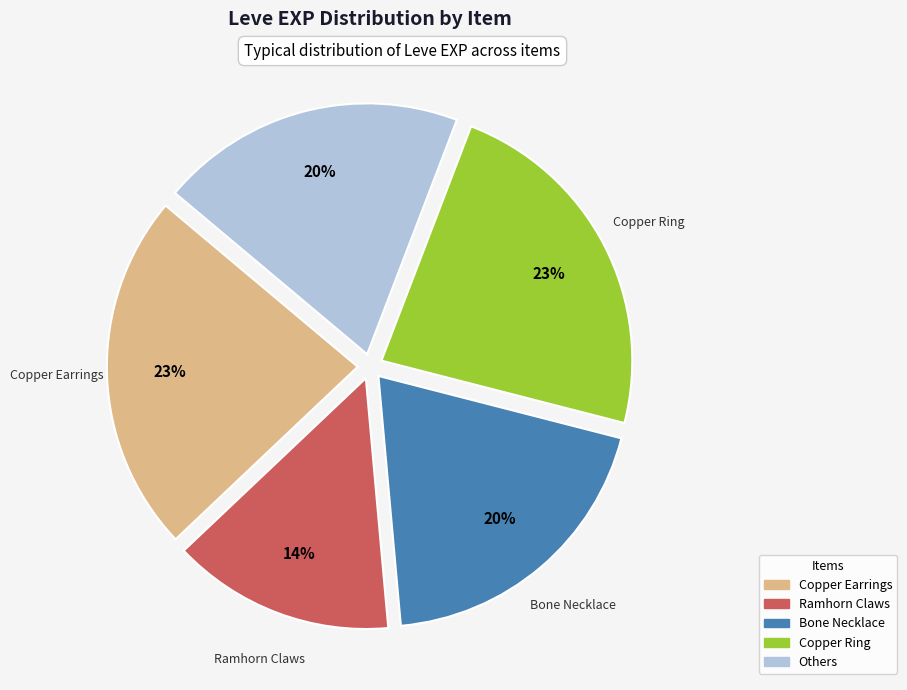

Does any single category account for the majority?

No